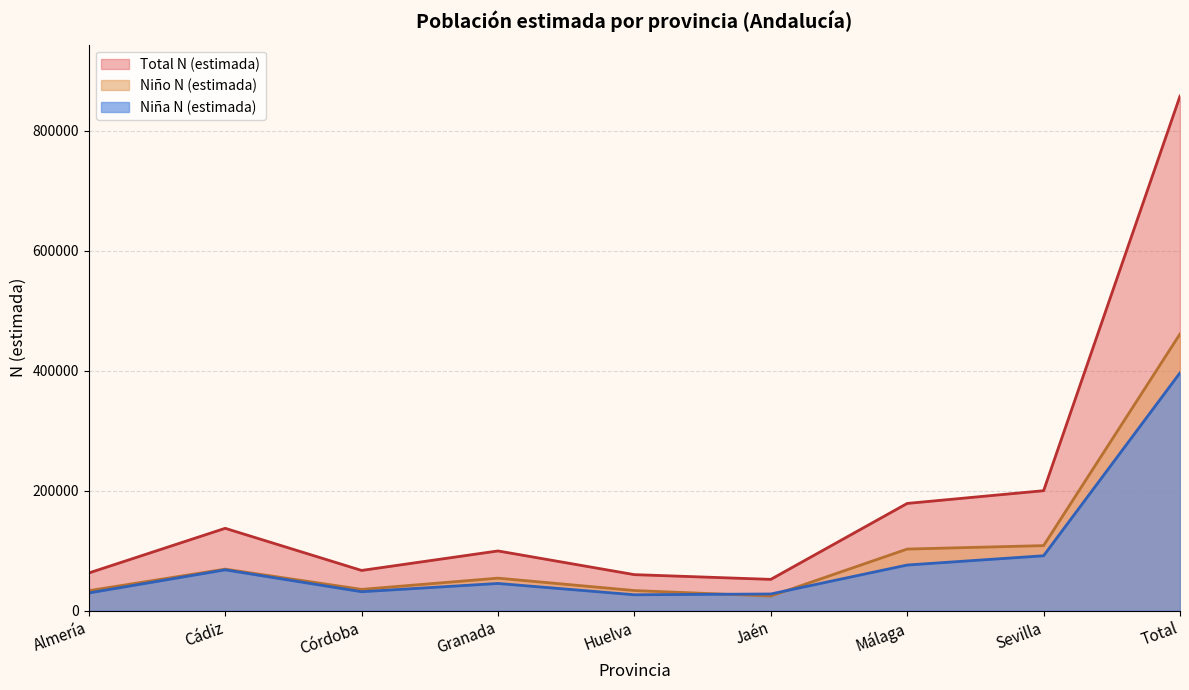

Rank the series by their maximum value, from highest to lowest.

Total N (estimada), Niño N (estimada), Niña N (estimada)